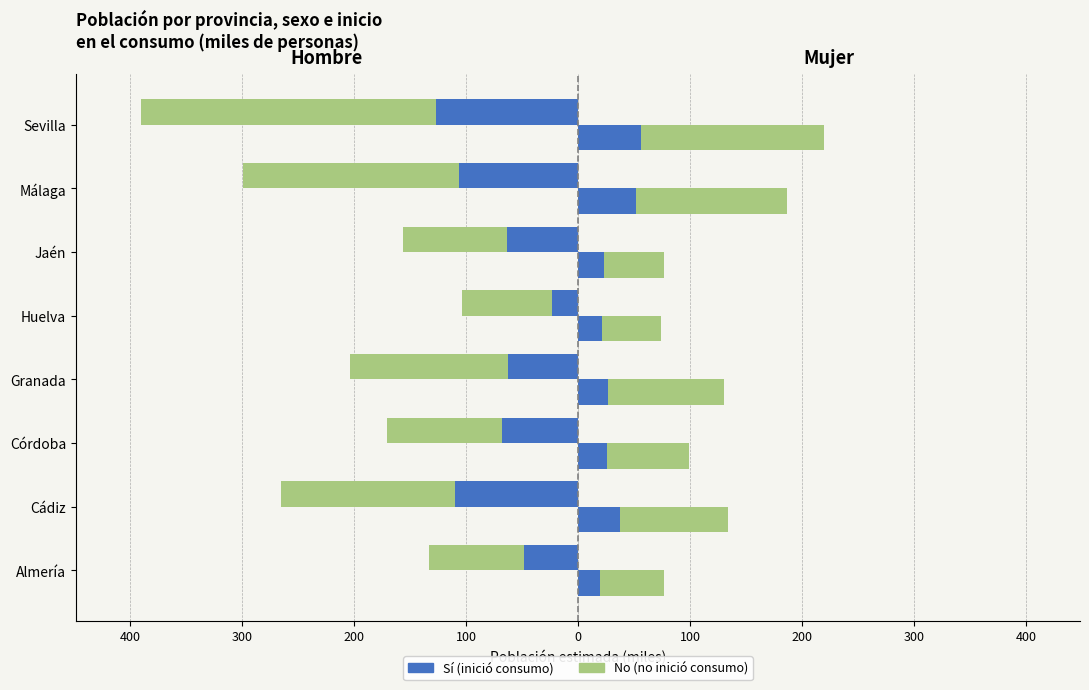

What is the difference between the highest and lowest values at Huelva?

133.7